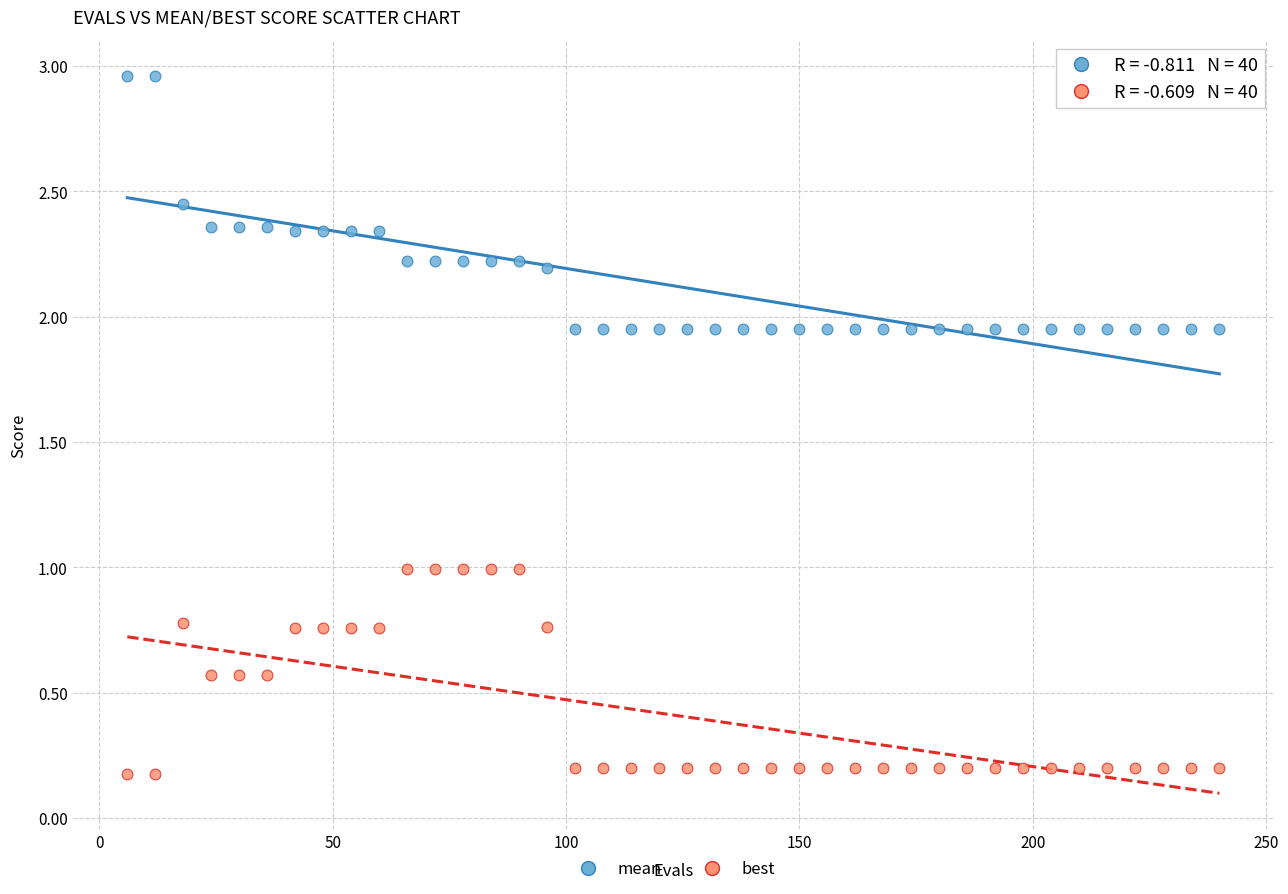

Across all data points, what is the range of Y values (max minus min)?

2.8